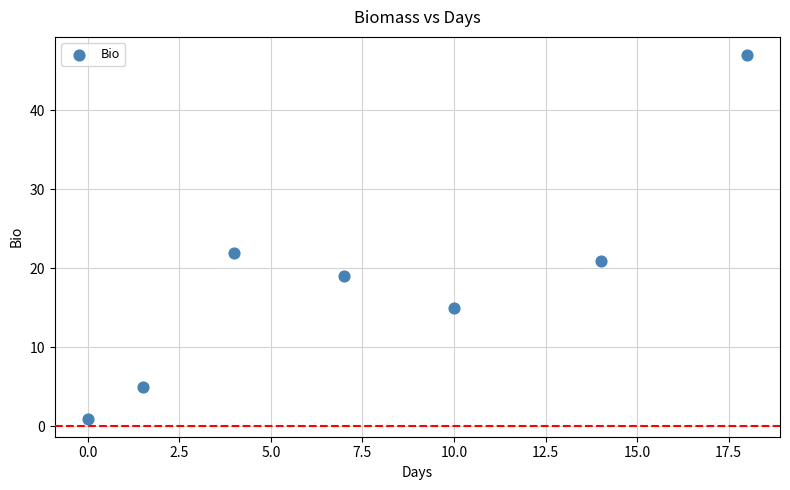

What is the average Y value?

19